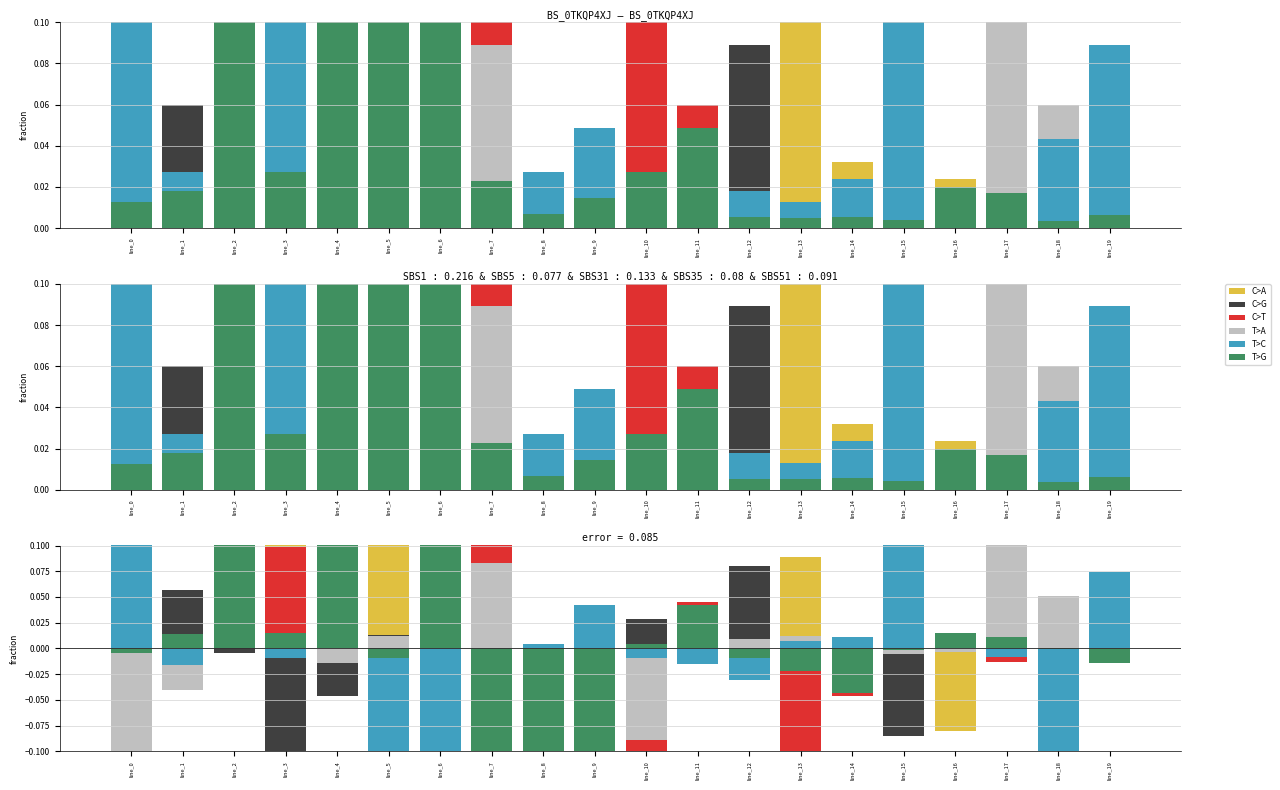

Rank the series by their maximum value, from lowest to highest.

C>G, T>A, C>T, C>A, T>C, T>G